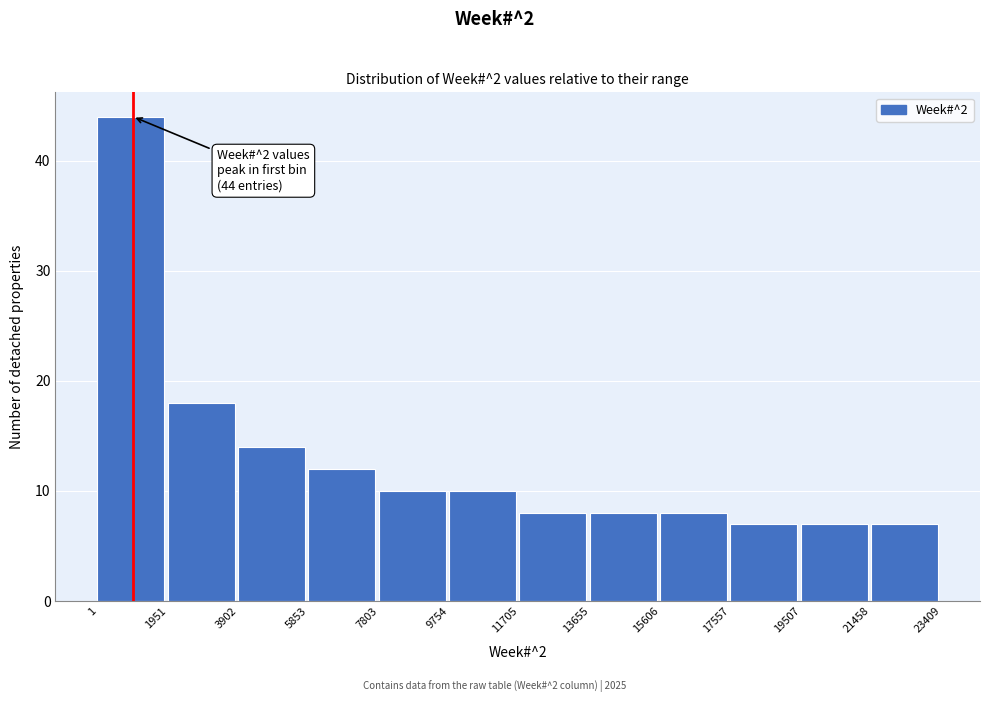

Which range on the x-axis has the tallest bar?

1 to 1951